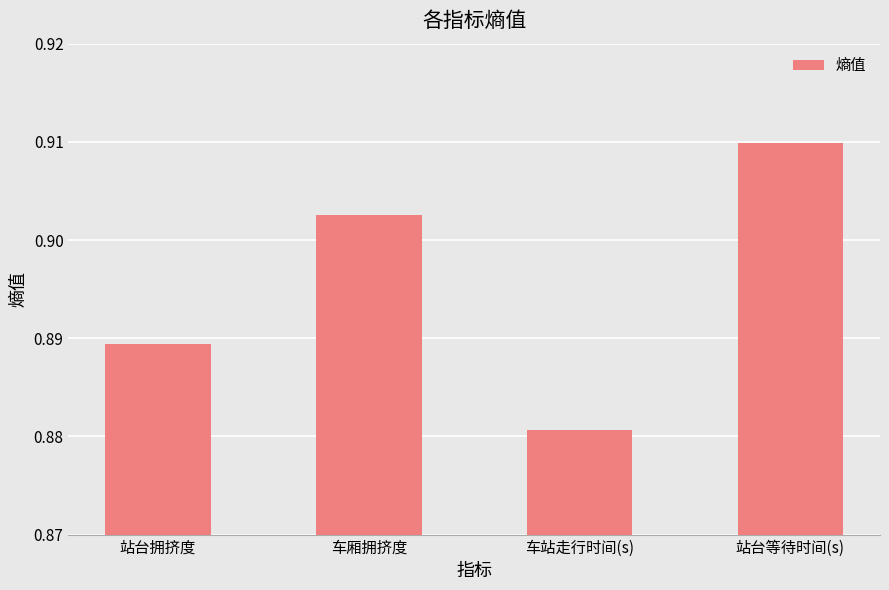

Where is the data nearest to the value 0?

车站走行时间(s)